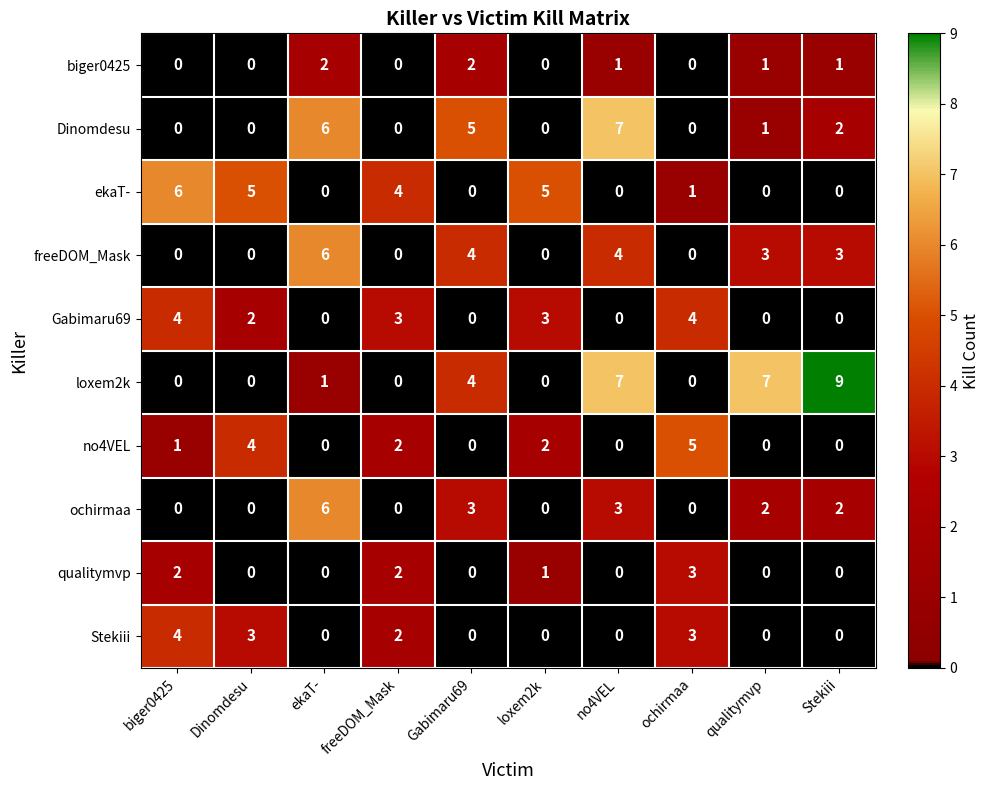

Is it true that Dinomdesu equals 9 at Gabimaru69?

False